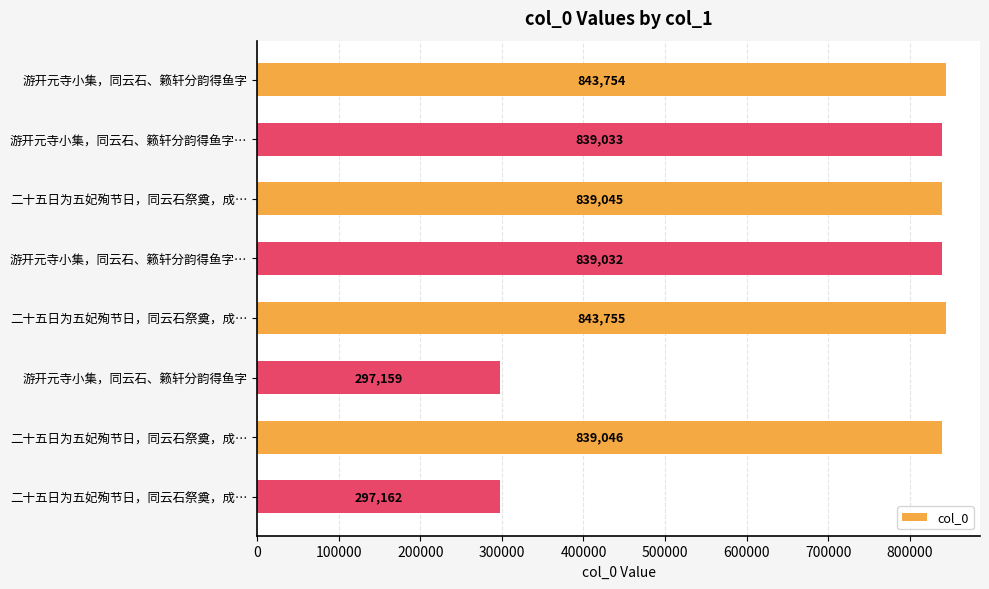

What is the average value?

704748